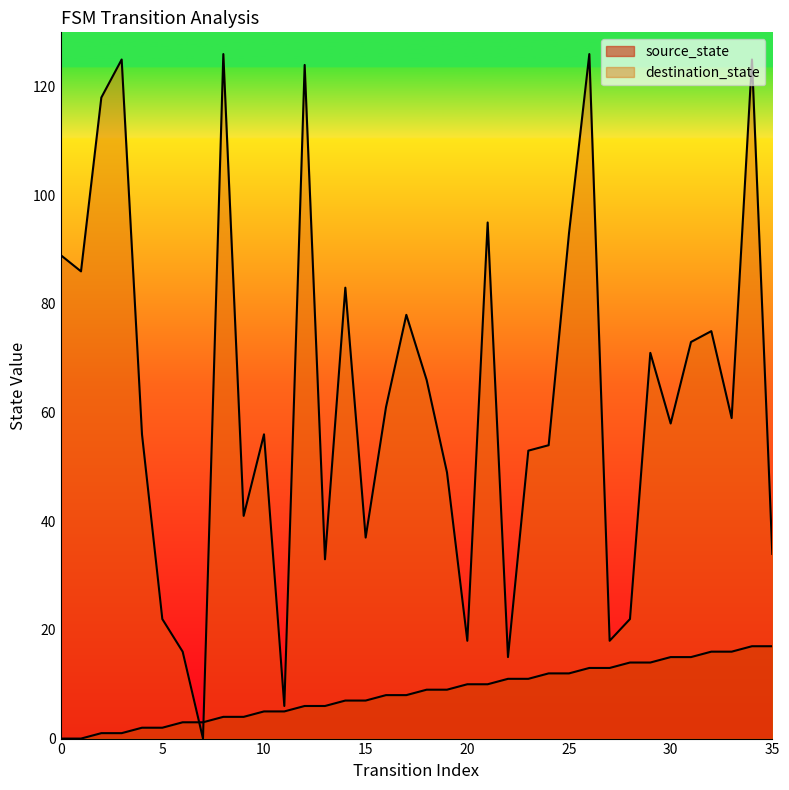

How many intersections are there between source_state and destination_state?

2